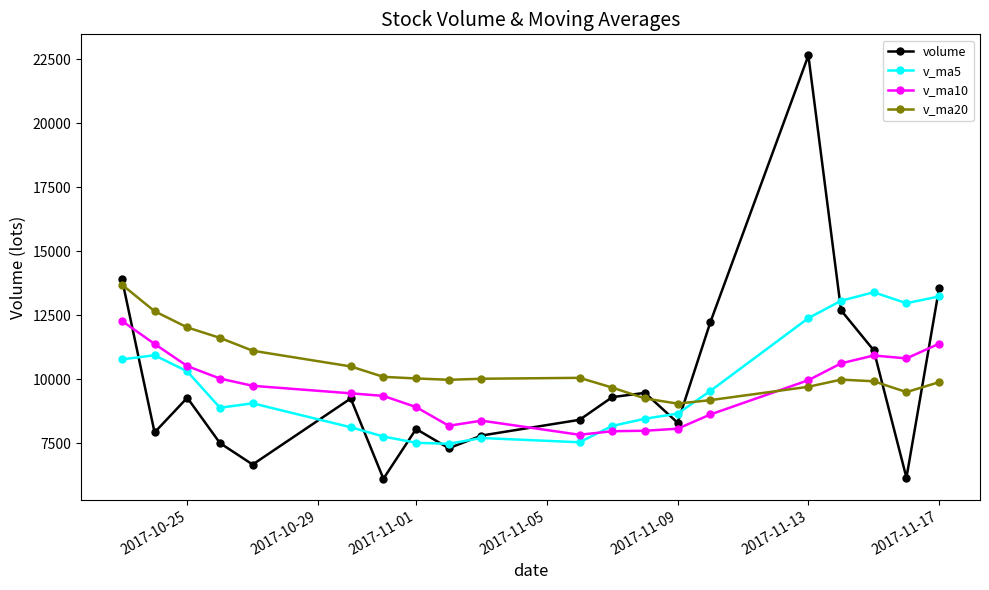

True or false: v_ma10 has more than 0 points higher than both neighbors.

True